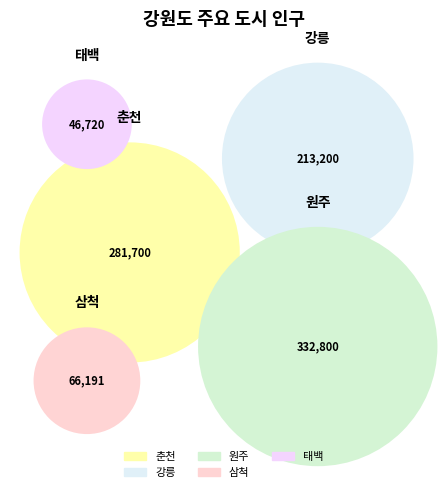

Count the number of slices in the pie.

5